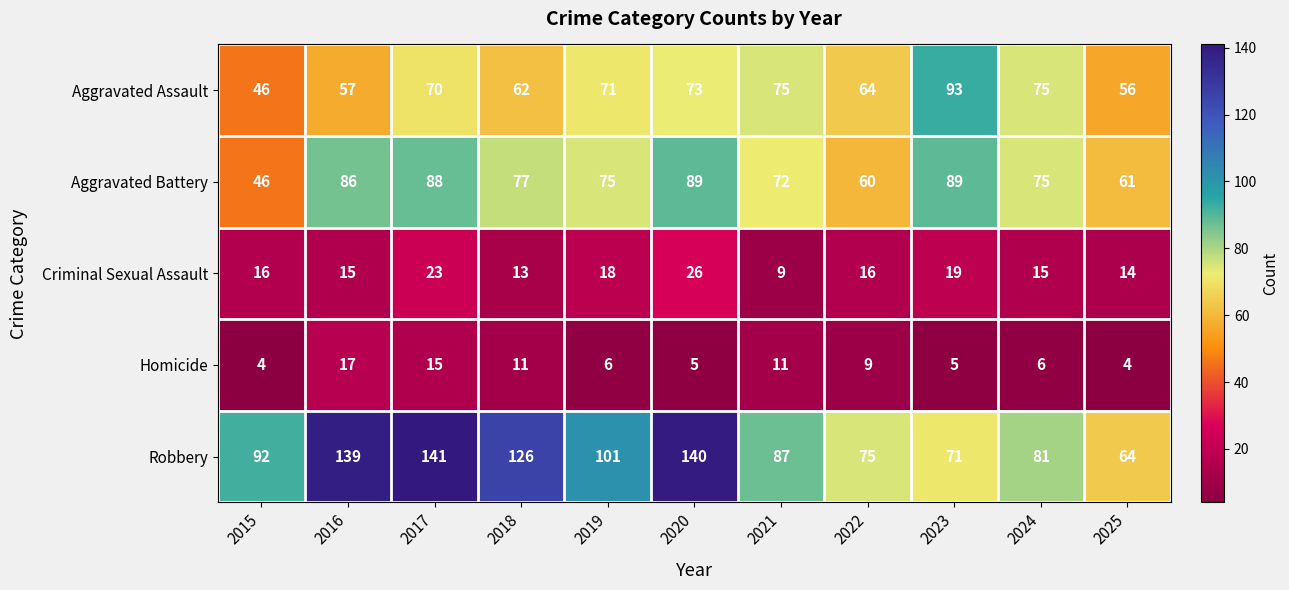

Which category has the highest value in the Homicide series?

2016